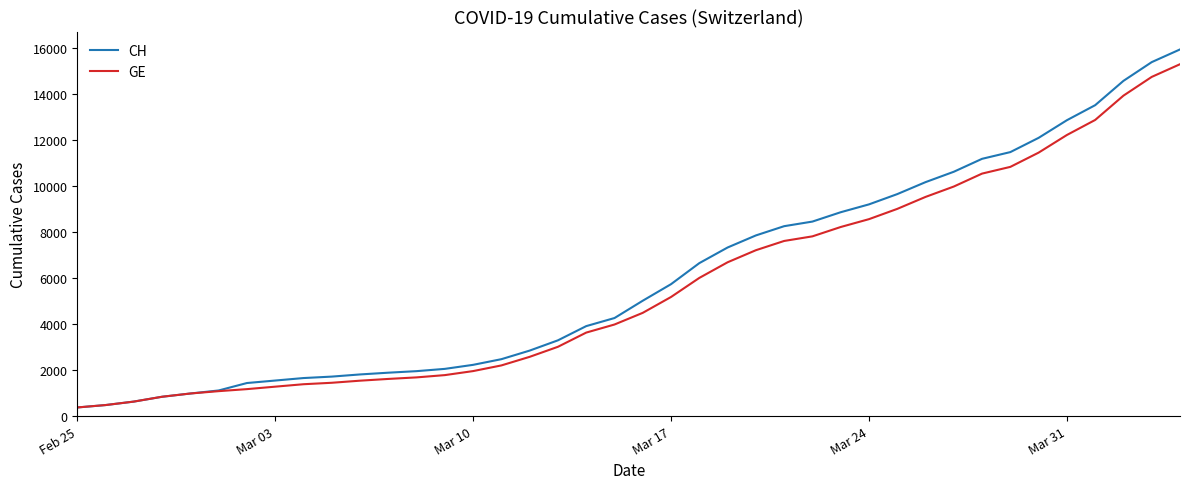

What is the smallest value displayed?

375